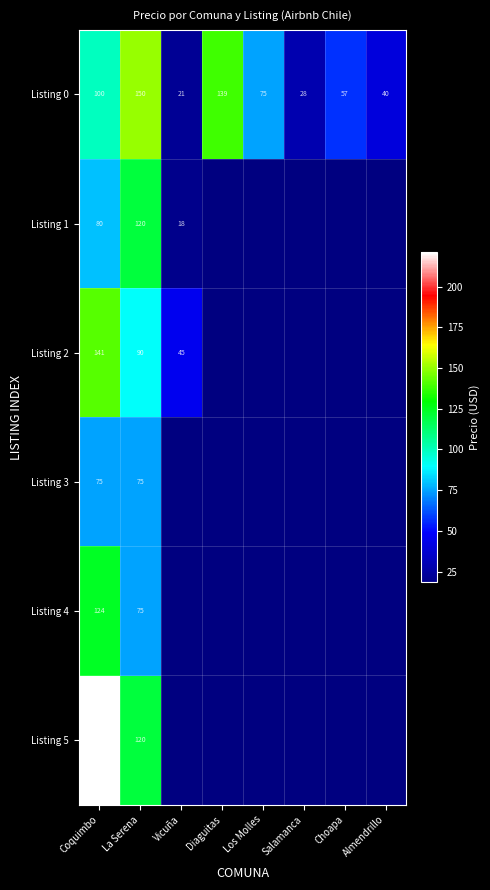

Is it true that Listing 1 equals 80 at Coquimbo?

True